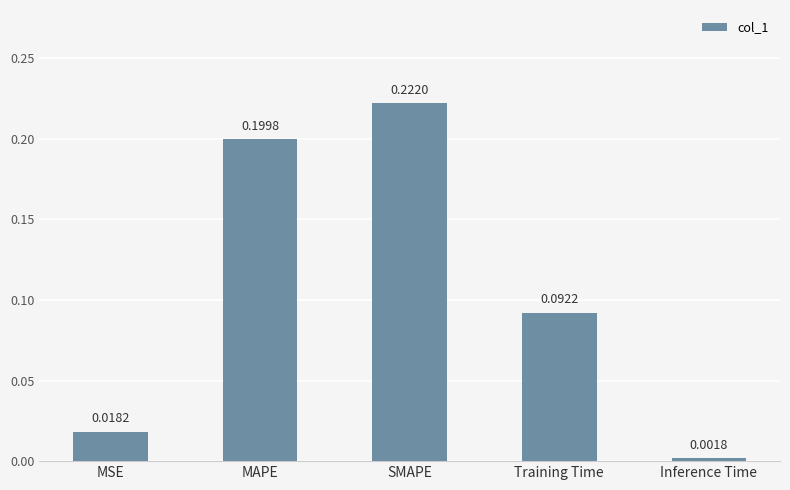

Which label corresponds to the largest value in the chart?

SMAPE